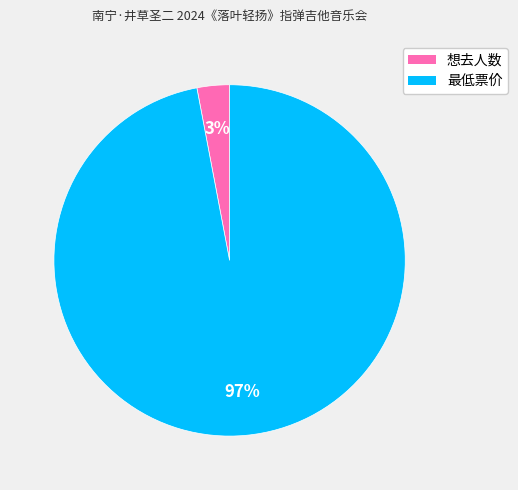

Is it true that 想去人数 is 3% of the pie?

True